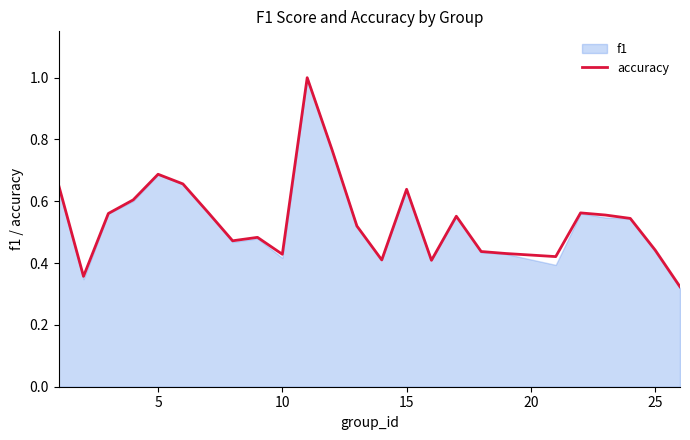

What is the highest value of the accuracy series?

1.0